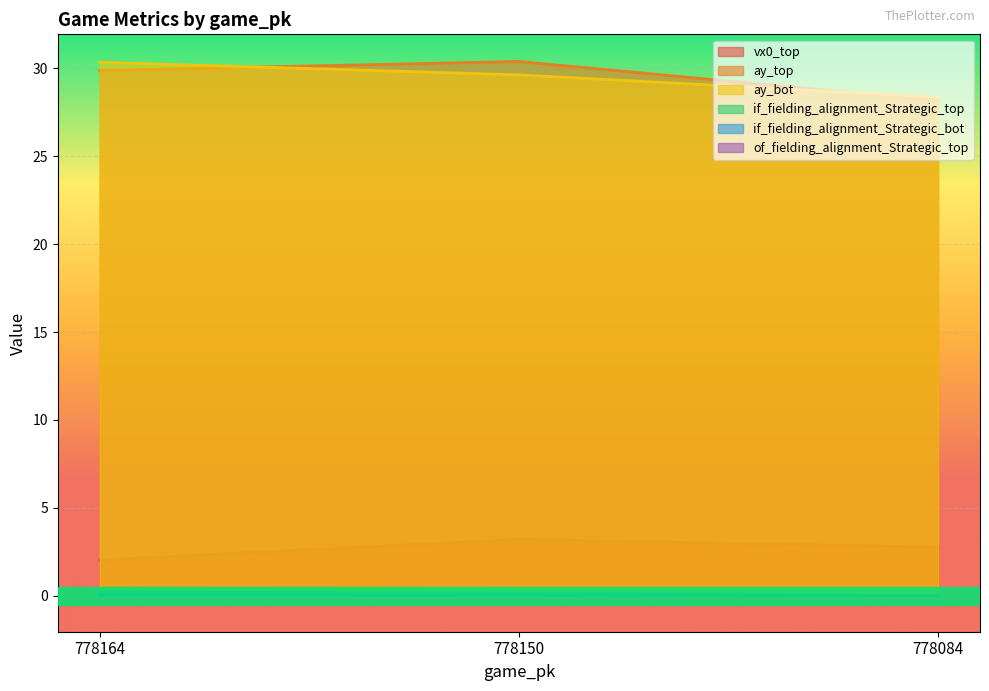

Is the value of vx0_top at 778164 greater than the value of ay_bot at 778084?

No